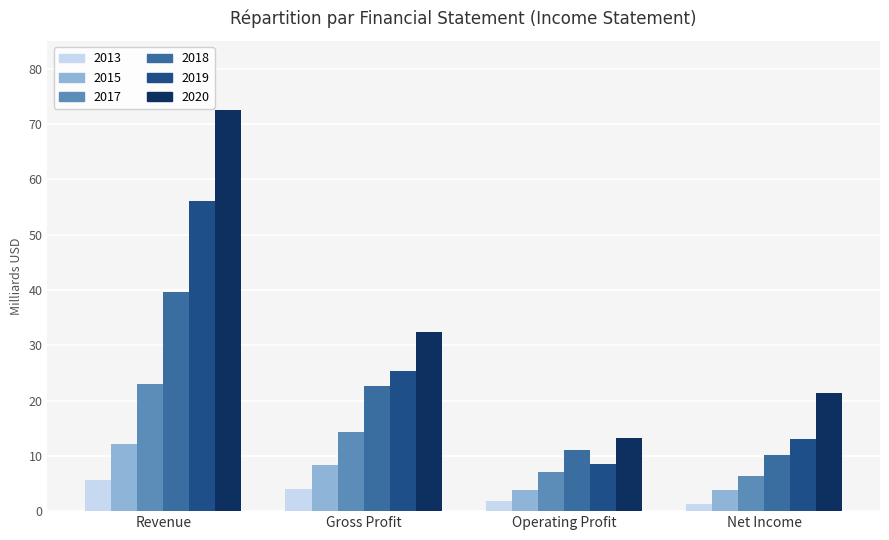

What is the minimum value for 2018?

10.1